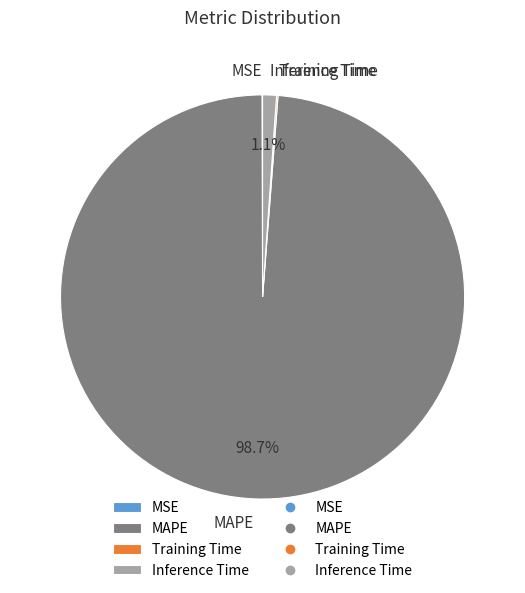

Does MAPE represent more than half of the total?

Yes